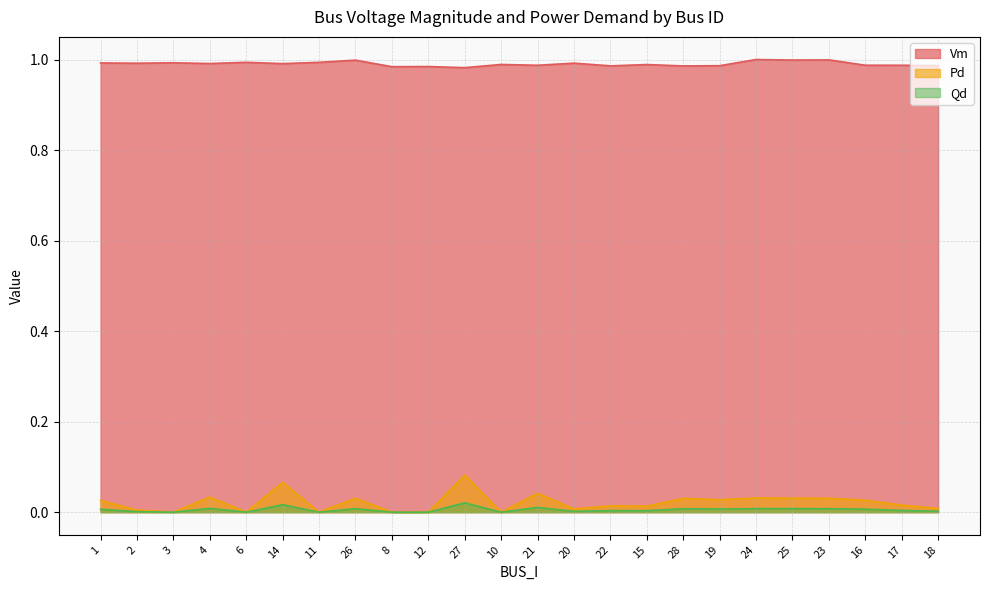

The value of Qd at 22 is 0.0. True or false?

True